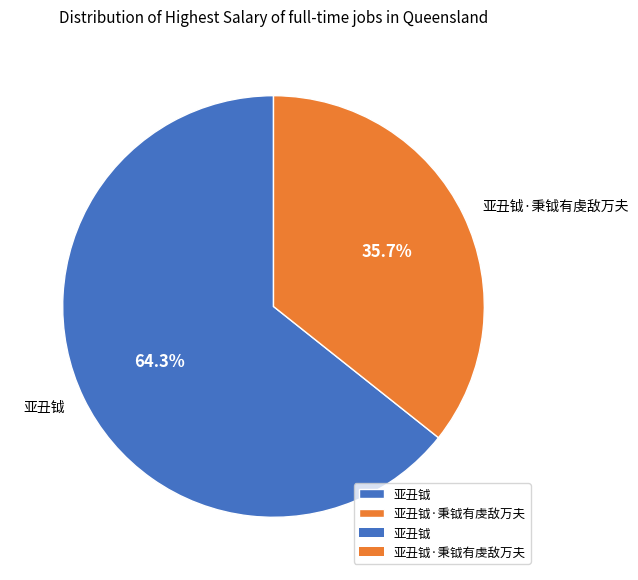

Does 亚丑钺 account for over 50% of the chart?

Yes